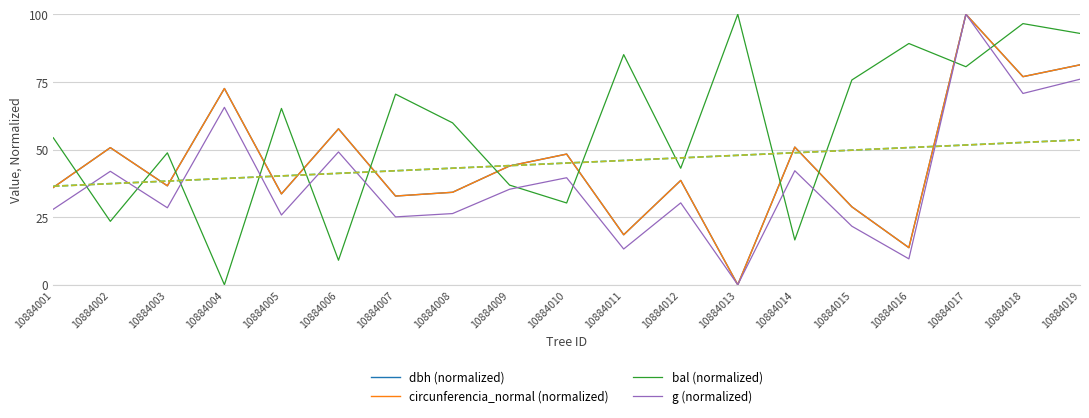

What is the difference between the circunferencia_normal (normalized) values at 10884008 and 10884005?

0.6